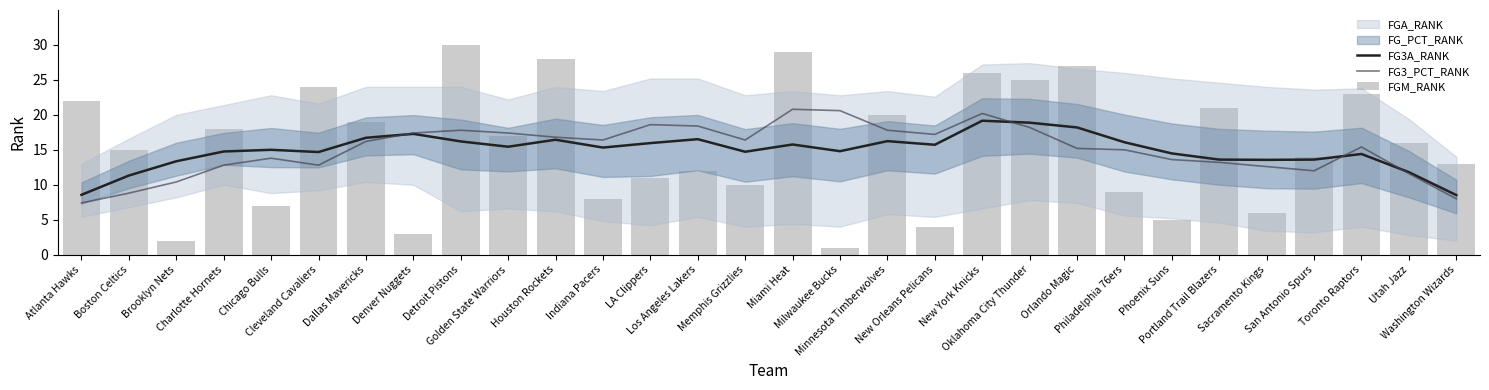

Which category has the lowest value in the FGM_RANK series?

Milwaukee Bucks